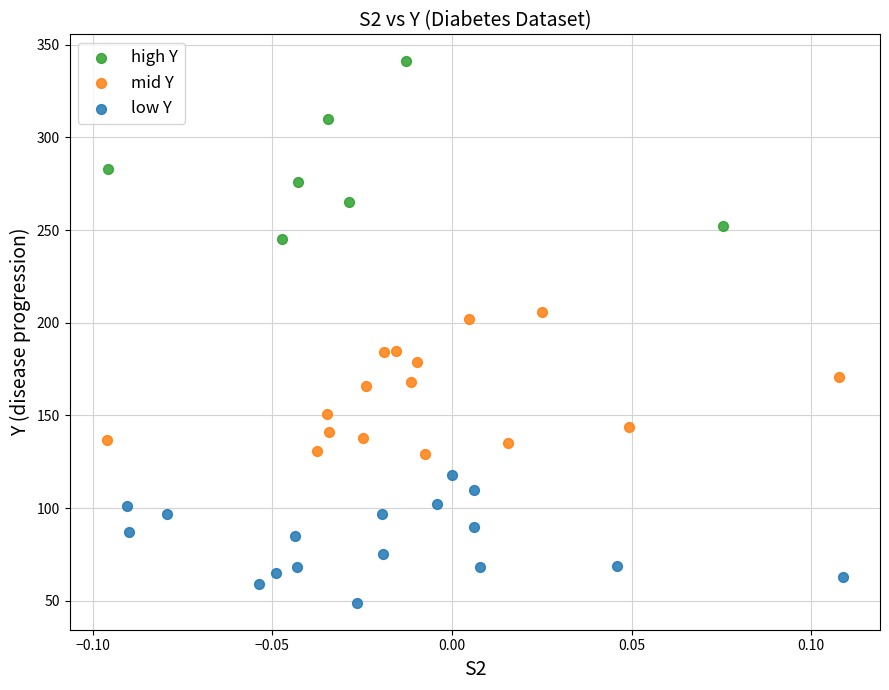

Which series reaches the minimum Y coordinate?

low Y